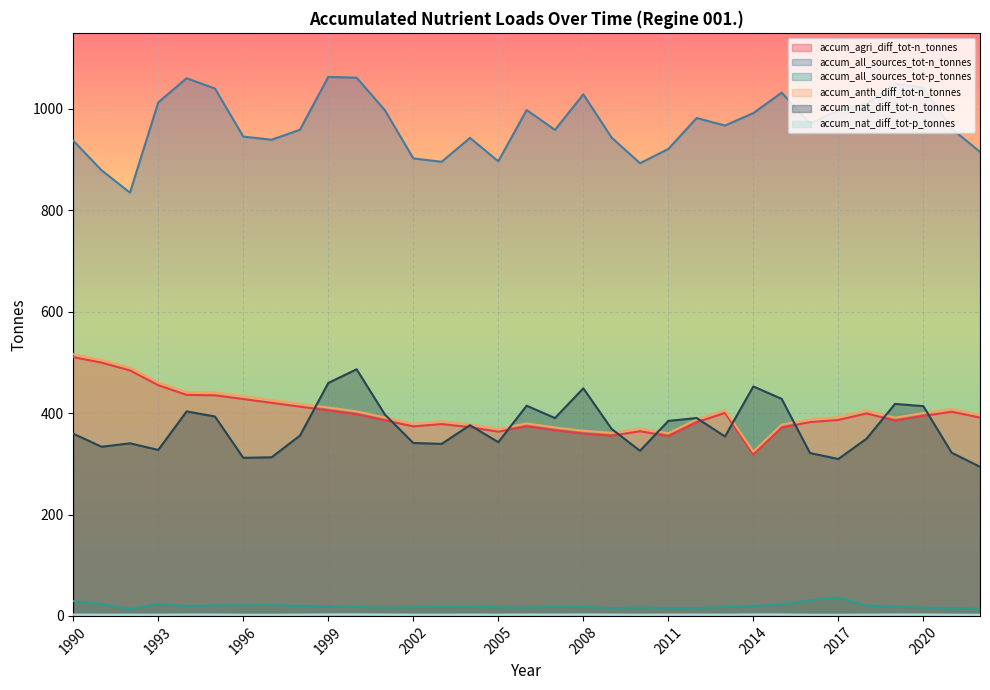

Reading left to right, extract all data points from this chart.

accum_agri_diff_tot-n_tonnes: 510.4	499.6	484.2	455.1	436.0	435.2	427.7	420.3	412.8	405.3	397.8	385.7	373.8	378.4	372.3	363.3	374.0	366.1	359.6	355.3	364.3	354.7	381.9	400.4	318.4	371.6	382.2	386.5	399.4	385.3	394.5	402.7	391.2
accum_all_sources_tot-n_tonnes: 937.4	878.8	834.8	1013.0	1060.5	1040.2	945.4	939.2	958.9	1063.2	1061.5	997.2	902.4	895.7	942.8	896.7	997.7	958.6	1028.8	943.4	892.9	920.9	982.0	967.2	991.7	1032.0	971.1	996.9	1010.2	1049.8	1042.1	961.0	915.2
accum_all_sources_tot-p_tonnes: 29.3	23.1	13.4	23.5	19.6	20.8	20.9	21.4	19.8	19.5	17.6	16.3	17.2	17.6	17.5	17.0	16.3	17.9	17.6	15.4	16.5	15.6	15.7	17.4	20.0	22.6	30.9	35.9	20.4	19.3	16.3	15.2	14.5
accum_anth_diff_tot-n_tonnes: 516.0	505.2	489.8	460.7	441.6	440.8	433.3	425.9	418.4	411.0	403.4	391.3	379.4	384.0	378.0	368.9	379.6	371.7	365.2	361.0	369.9	360.3	387.6	406.1	324.1	377.2	387.8	392.1	405.0	390.9	400.1	408.3	396.8
accum_nat_diff_tot-n_tonnes: 359.3	333.6	340.4	327.4	403.3	393.3	311.8	312.9	355.6	459.5	486.4	397.0	341.0	339.3	376.2	342.6	414.6	390.2	448.9	368.7	325.7	384.6	390.3	353.9	452.6	428.1	321.2	309.5	349.7	418.1	413.7	321.9	294.1
accum_nat_diff_tot-p_tonnes: 2.5	2.4	2.4	2.4	2.7	2.6	2.3	2.3	2.5	2.9	3.0	2.6	2.4	2.4	2.6	2.4	2.7	2.6	2.8	2.5	2.4	2.6	2.6	2.5	2.9	2.8	2.4	2.3	2.5	2.7	2.7	2.4	2.3